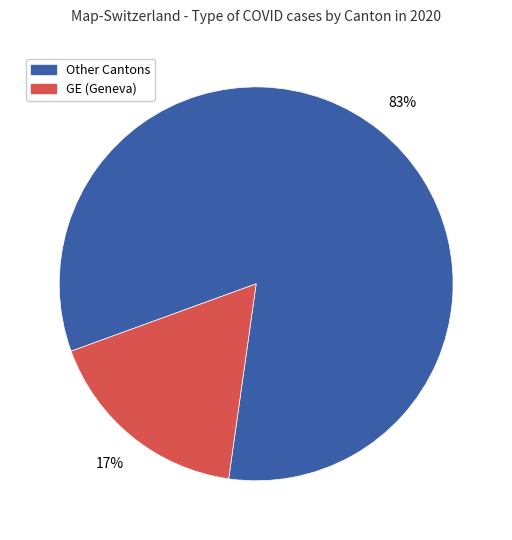

How many segments does this pie chart have?

2